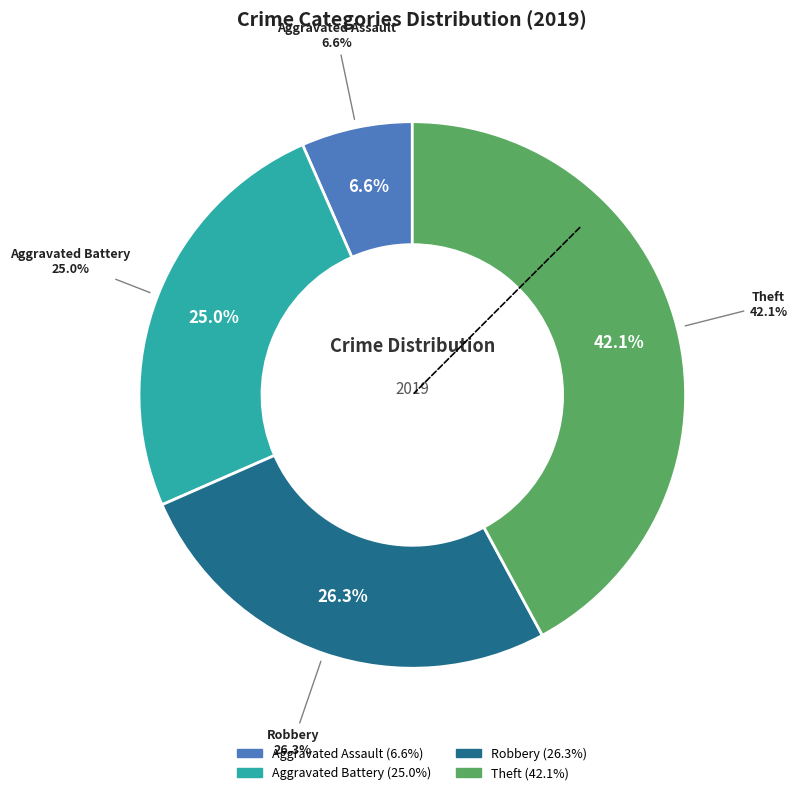

True or false: Robbery accounts for 26% of the total.

True